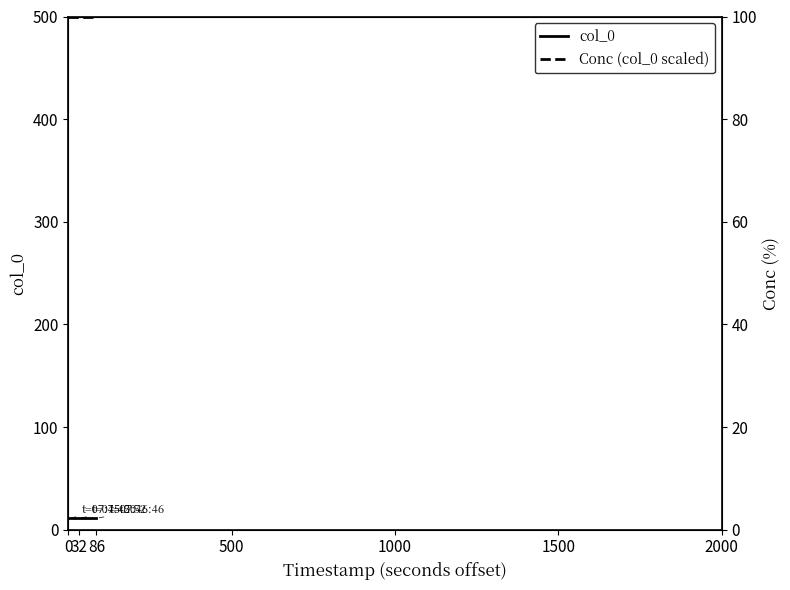

How many series are shown in this chart?

2